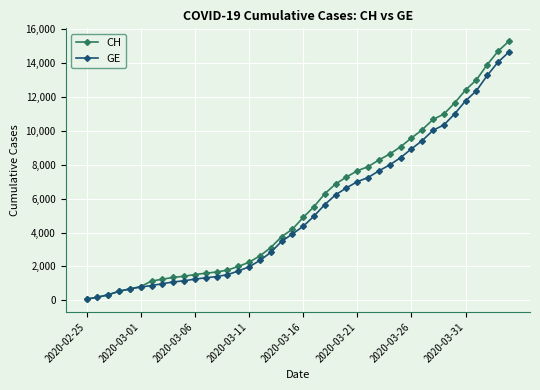

Which series has the largest range (max minus min)?

CH